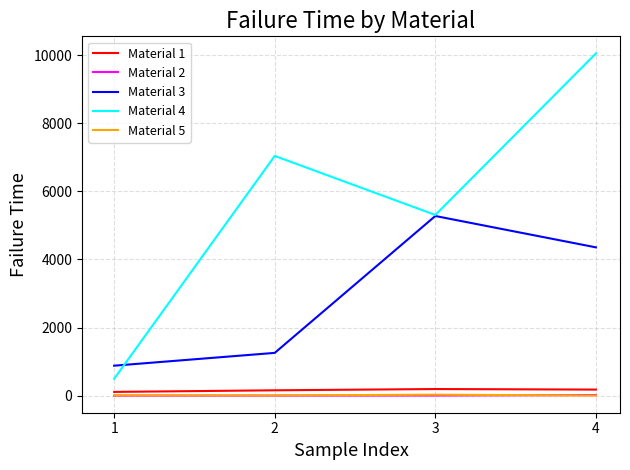

Which series changed the most between 1 and 4?

Material 4